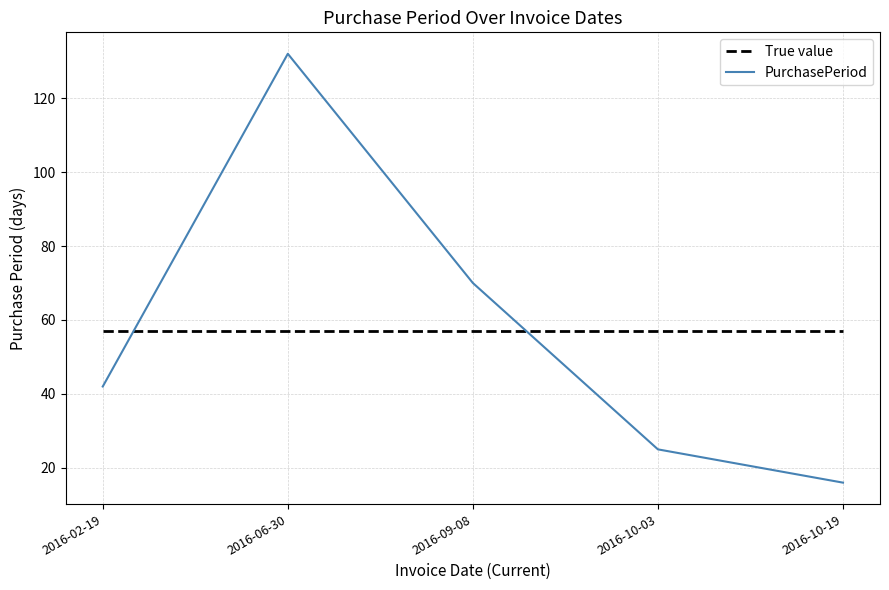

Reading left to right, what are all the values shown in this chart?

2016-02-19=42	2016-06-30=132	2016-09-08=70	2016-10-03=25	2016-10-19=16